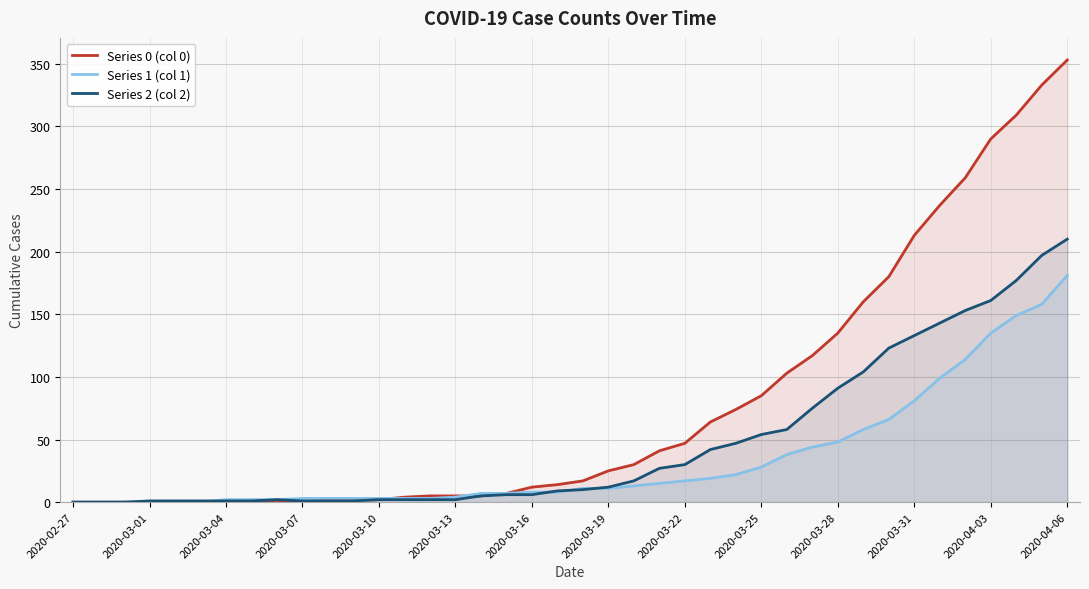

Which series has the largest range (max minus min)?

Series 0 (col 0)